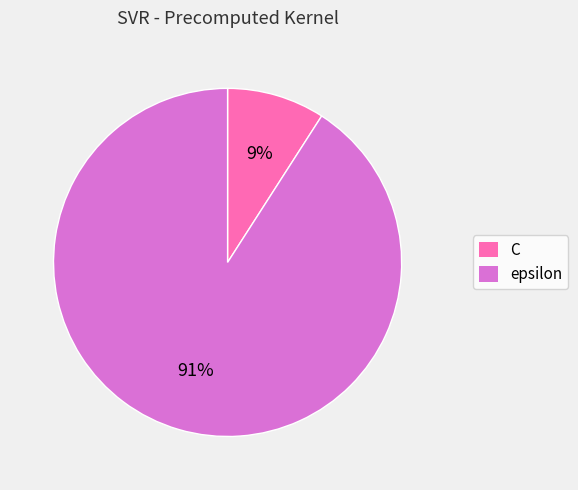

How many segments does this pie chart have?

2